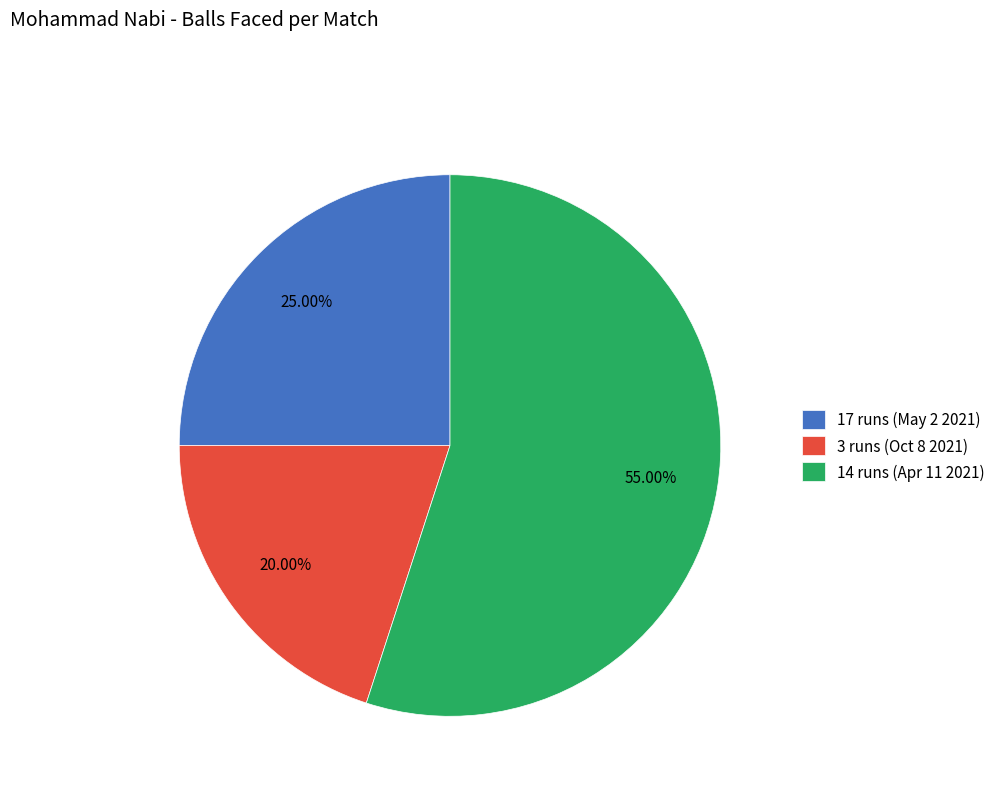

The 14 runs (Apr 11 2021) slice represents 48% of the pie. True or false?

False